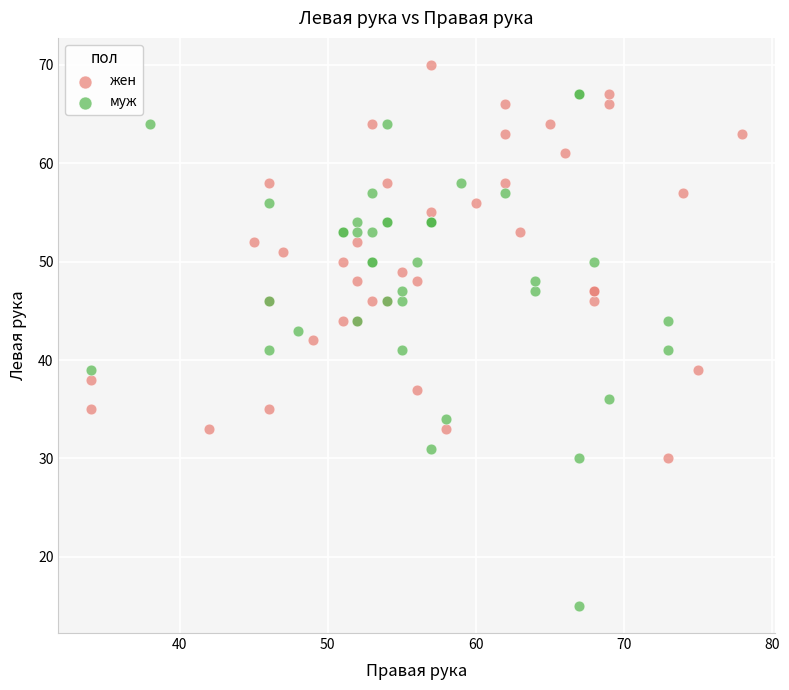

Which series reaches the minimum Y coordinate?

муж